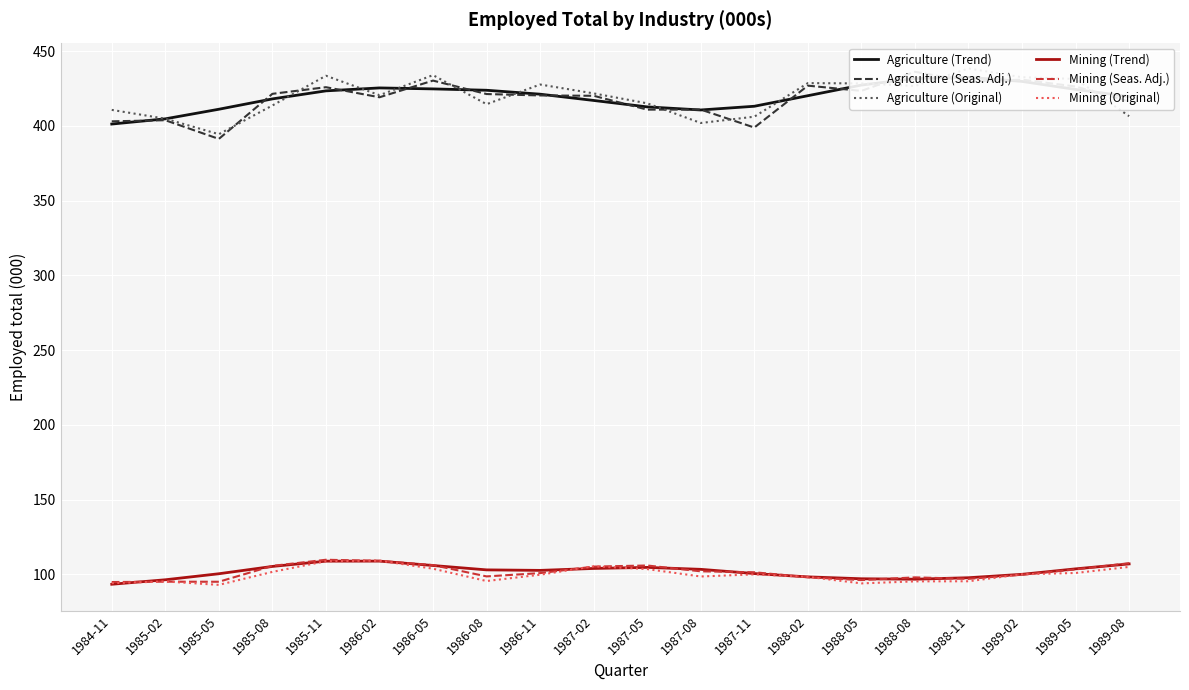

True or false: Mining (Trend) has more than 0 points higher than both neighbors.

True